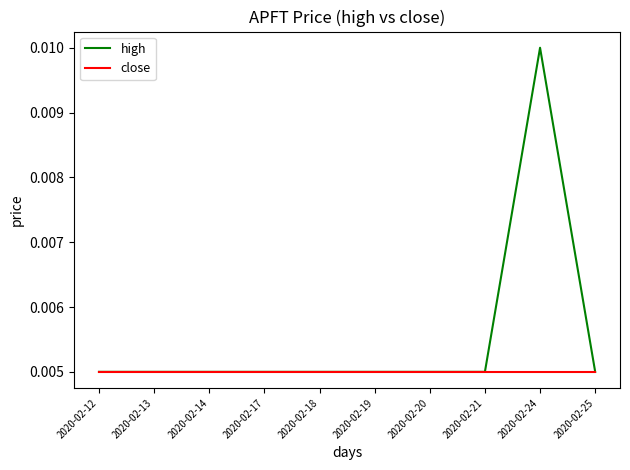

Which label corresponds to the largest value in the chart?

2020-02-24